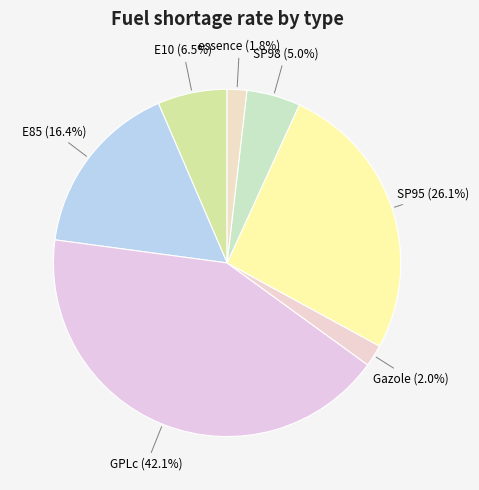

What portion of the pie excludes SP95?

73.9%